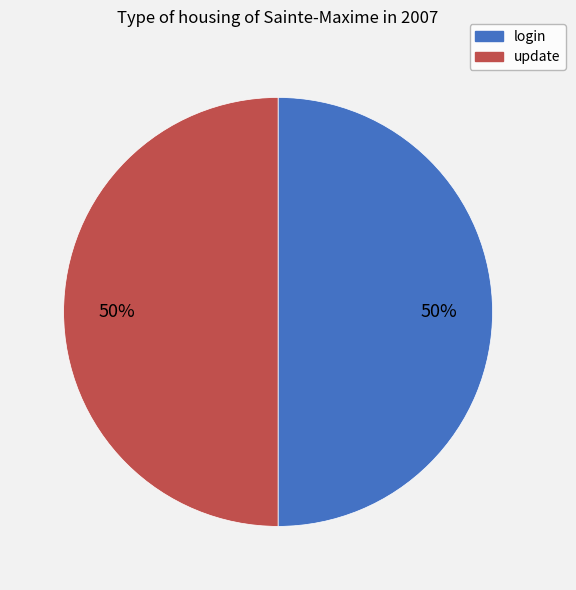

Is it true that update is 58% of the pie?

False